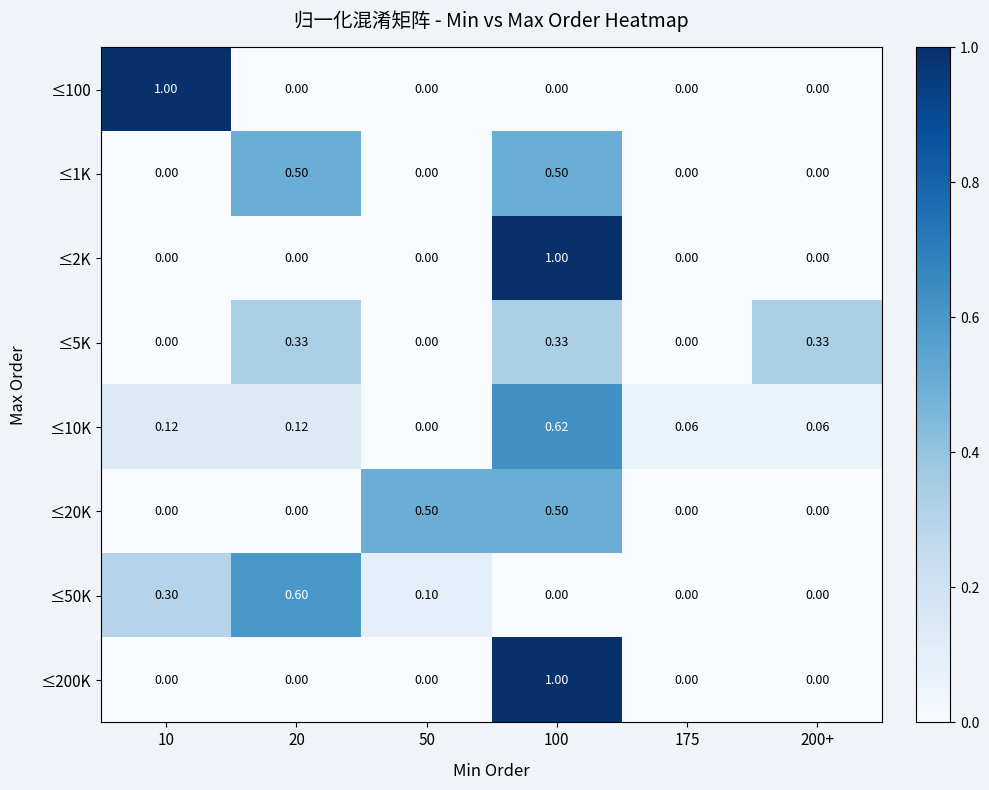

How many data points does each series have?

6